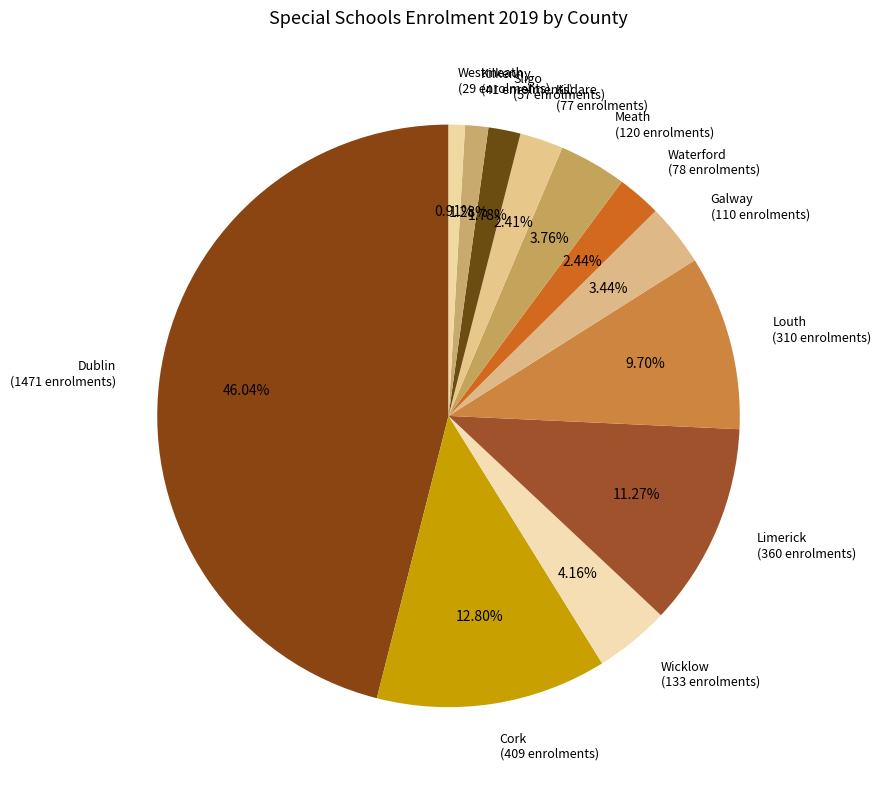

Is the sum of Dublin and Westmeath greater than half?

No